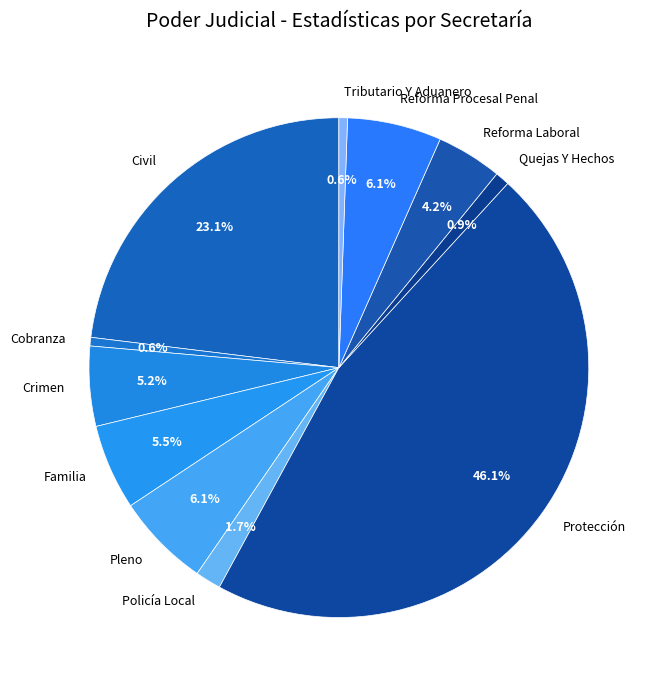

Approximately how many times larger is the value at Reforma Laboral compared to Pleno?

0.7